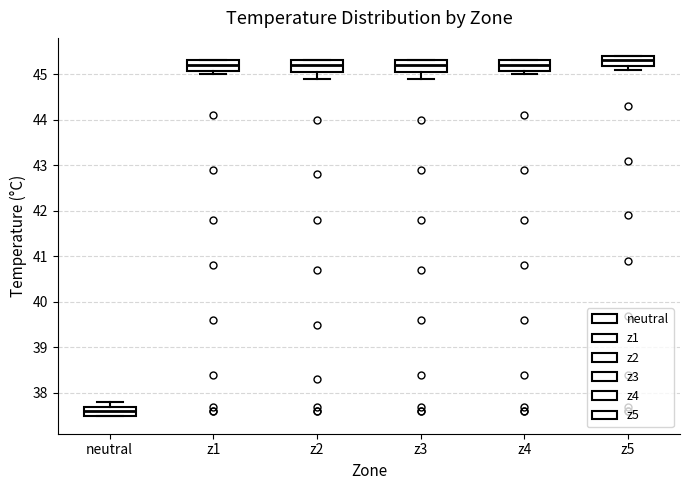

Reading left to right, read every box against the y-axis: the position of its median line, the range the box covers, and the ends of its whiskers. The values are not printed on the chart, so give them approximately, as read against the axis.

neutral: median 37.6, box 37.5 to 37.7, whiskers 37.5 to 37.8
z1: median 45.2, box 45.1 to 45.3, whiskers 45.0 to 45.3
z2: median 45.2, box 45.1 to 45.3, whiskers 44.9 to 45.3
z3: median 45.2, box 45.1 to 45.3, whiskers 44.9 to 45.3
z4: median 45.2, box 45.1 to 45.3, whiskers 45.0 to 45.3
z5: median 45.3, box 45.2 to 45.4, whiskers 45.1 to 45.4